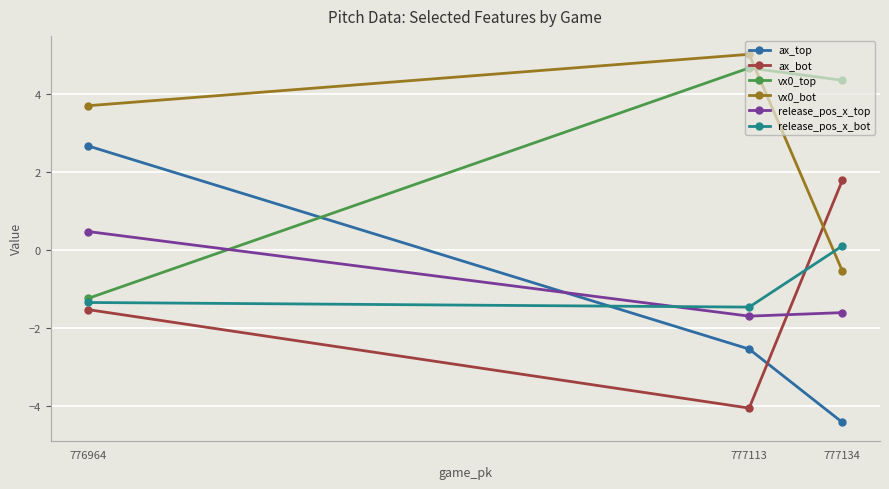

What is the value of the ax_top point at the 3rd from the left?

-4.4